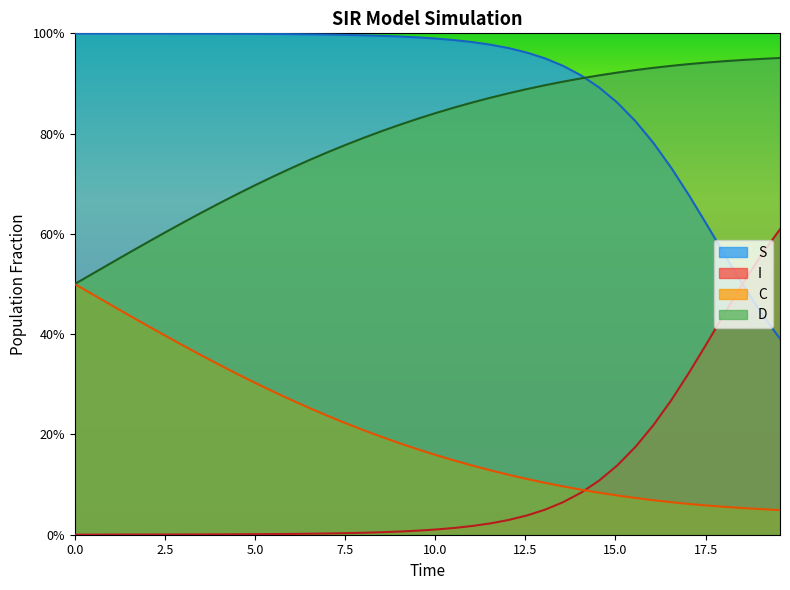

True or false: C has more than 2 points higher than both neighbors.

False